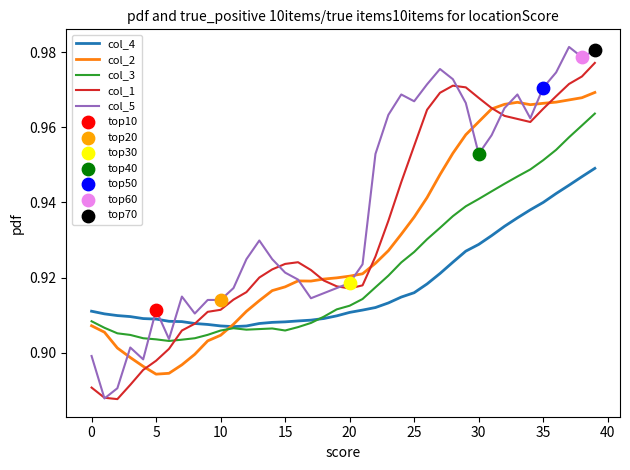

Which series has the largest total across all categories?

col_5